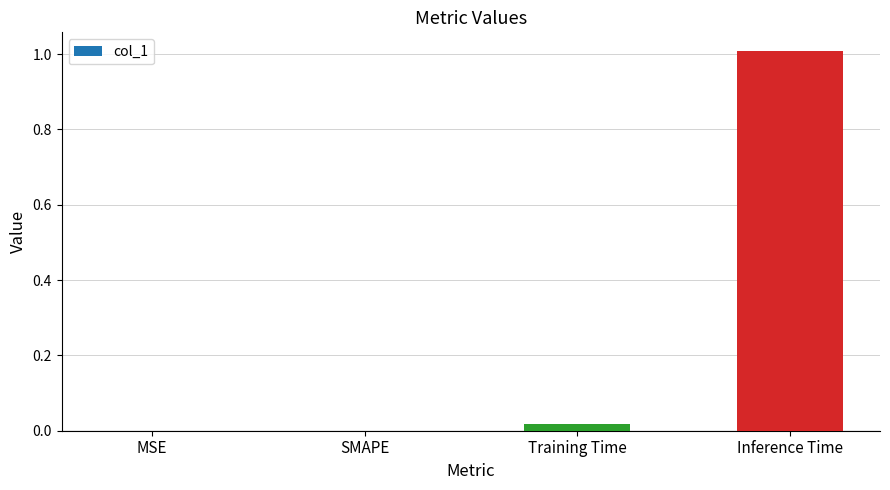

The value at MSE is 0.0. True or false?

True